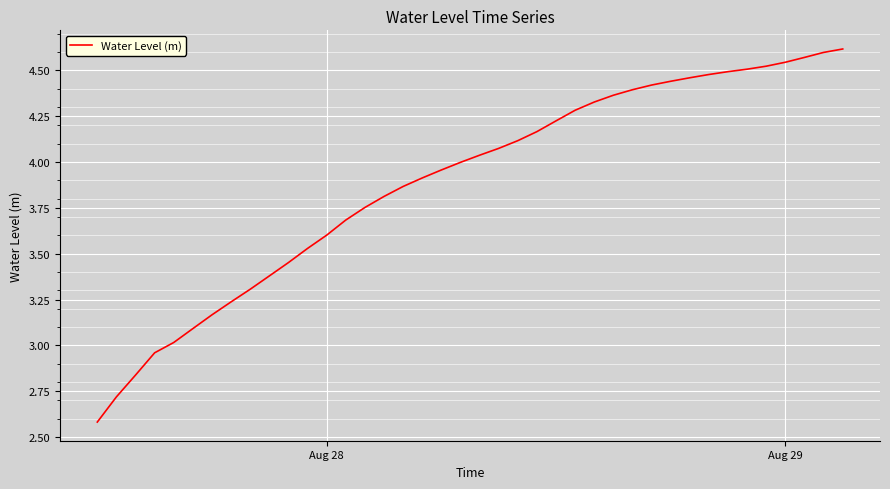

Does the chart have visible grid lines?

Yes